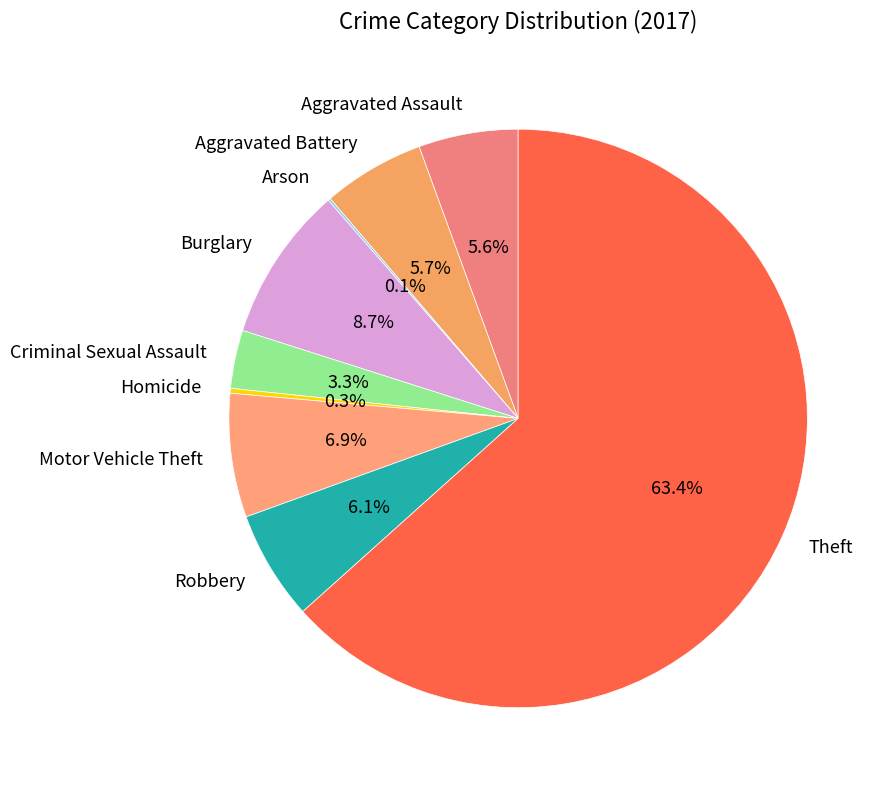

Which has a higher value, Theft or Aggravated Assault?

Theft